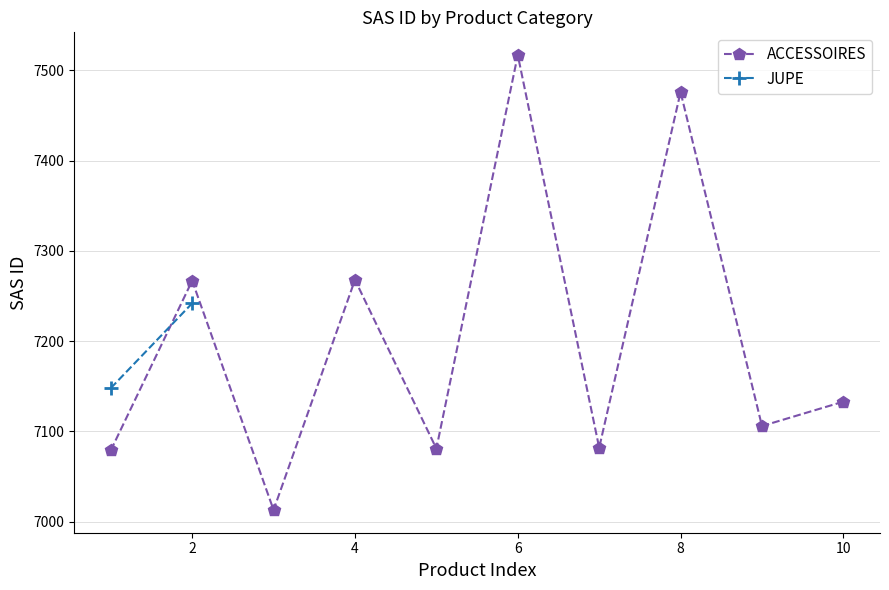

What is the minimum value for ACCESSOIRES?

7013